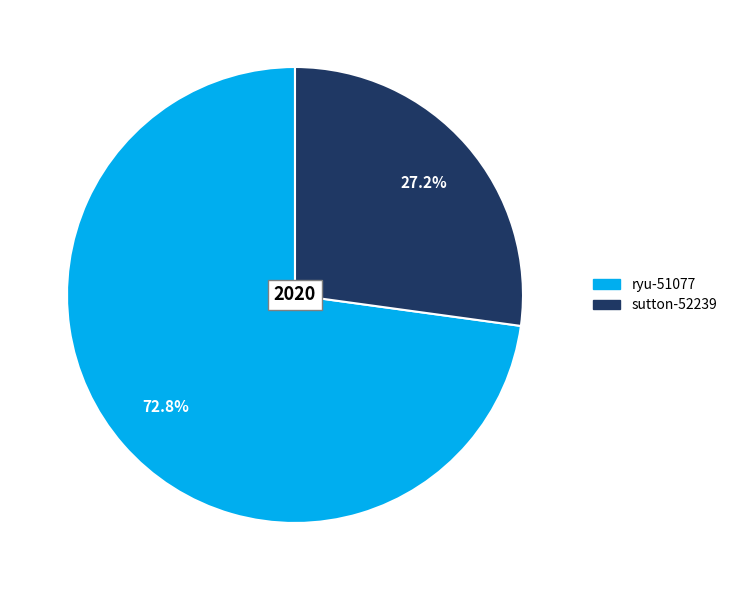

Which category accounts for the majority?

ryu-51077